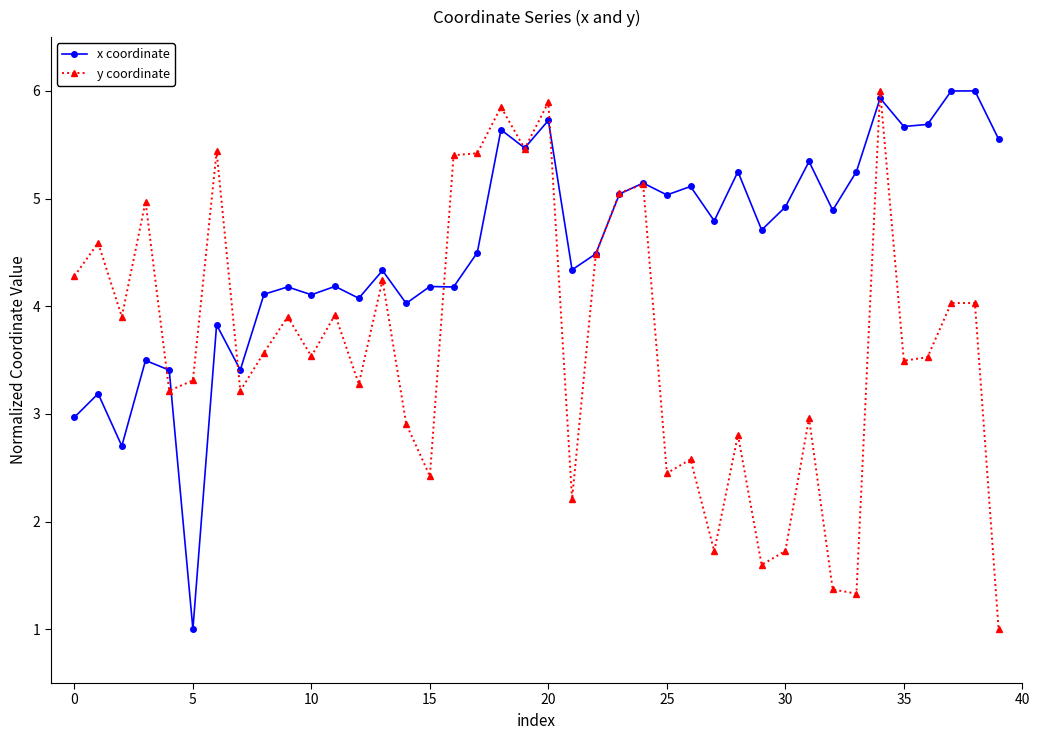

Reading right to left, what are all the values shown in this chart?

x coordinate: 5.6	6.0	6.0	5.7	5.7	5.9	5.3	4.9	5.3	4.9	4.7	5.3	4.8	5.1	5.0	5.1	5.0	4.5	4.3	5.7	5.5	5.6	4.5	4.2	4.2	4.0	4.3	4.1	4.2	4.1	4.2	4.1	3.4	3.8	1.0	3.4	3.5	2.7	3.2	3.0
y coordinate: 1.0	4.0	4.0	3.5	3.5	6.0	1.3	1.4	3.0	1.7	1.6	2.8	1.7	2.6	2.4	5.1	5.1	4.5	2.2	5.9	5.5	5.9	5.4	5.4	2.4	2.9	4.2	3.3	3.9	3.5	3.9	3.6	3.2	5.4	3.3	3.2	5.0	3.9	4.6	4.3